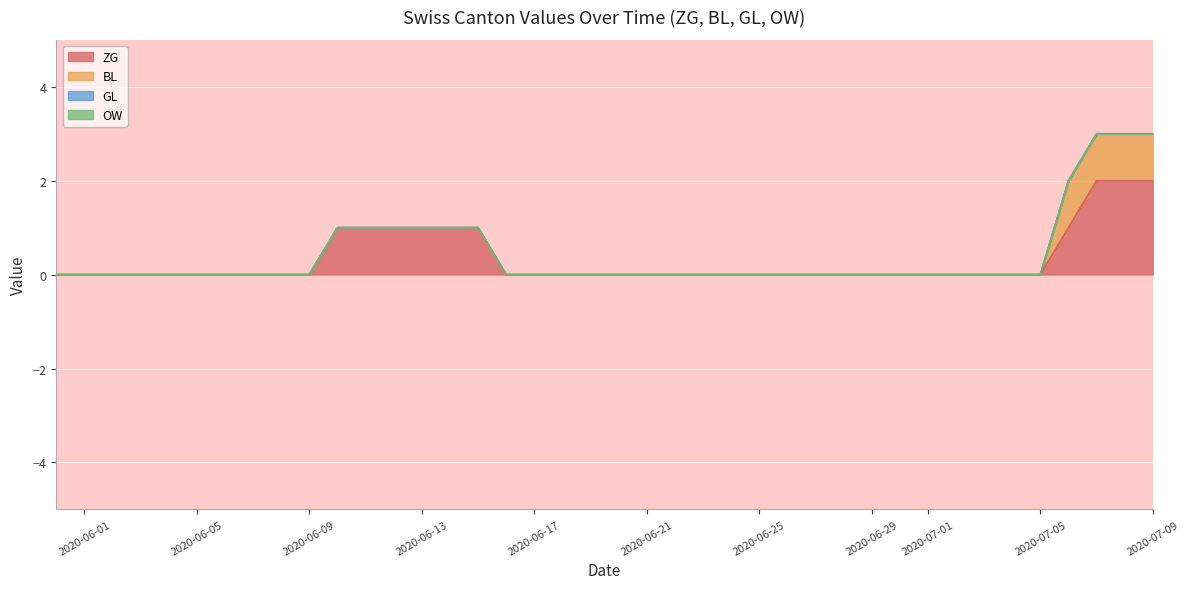

How many lines are shown in the chart?

4